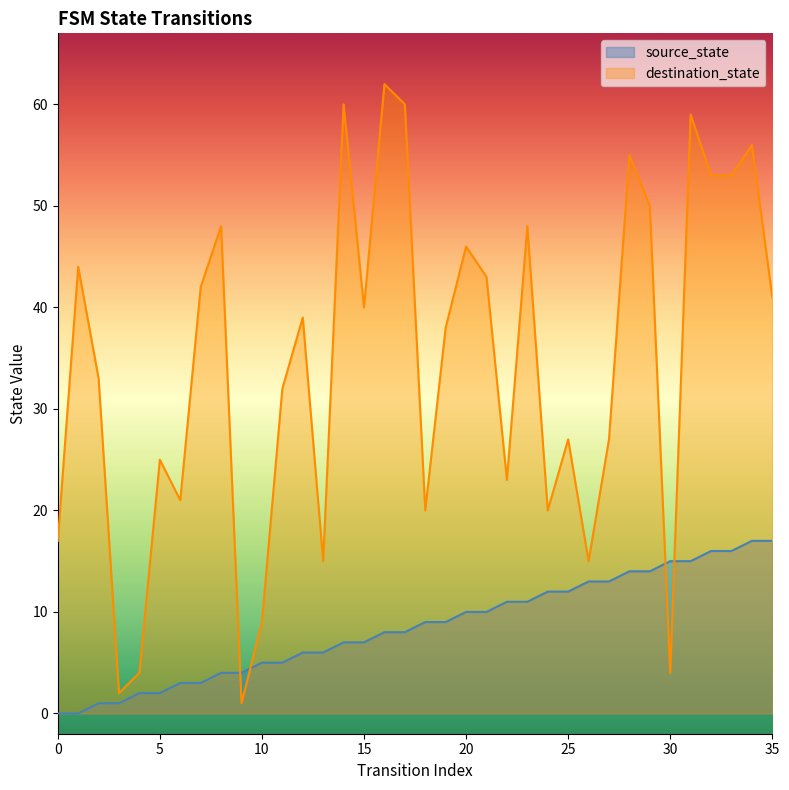

Does the chart have visible grid lines?

No